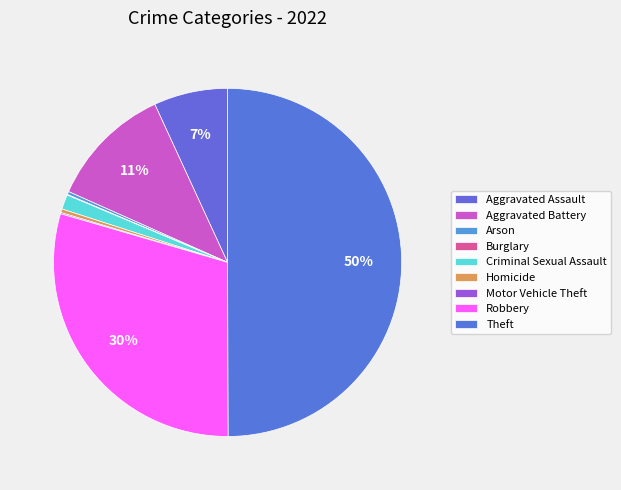

How much of the chart is everything except Burglary?

99.9%